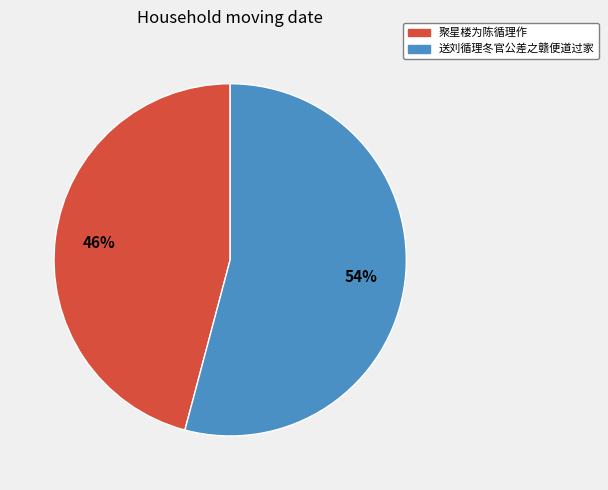

Which has a higher value, 送刘循理冬官公差之赣便道过家 or 聚星楼为陈循理作?

送刘循理冬官公差之赣便道过家